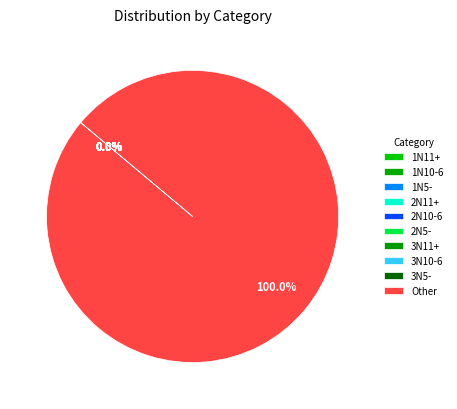

The 3N5- slice represents 0% of the pie. True or false?

True